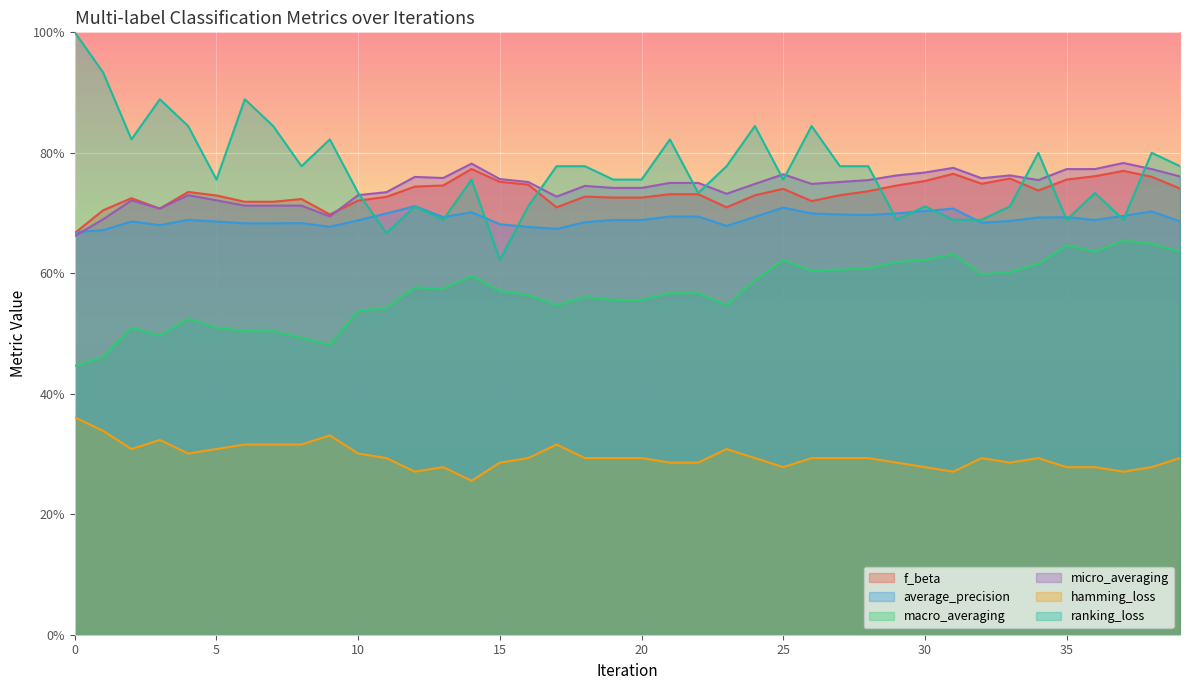

Is it true that hamming_loss equals 0.2 at 4?

False